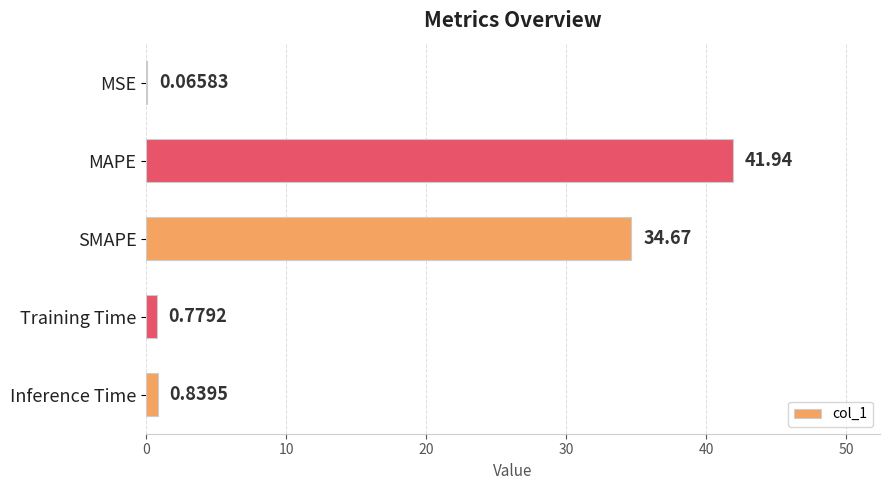

What is the sum of all values?

78.3